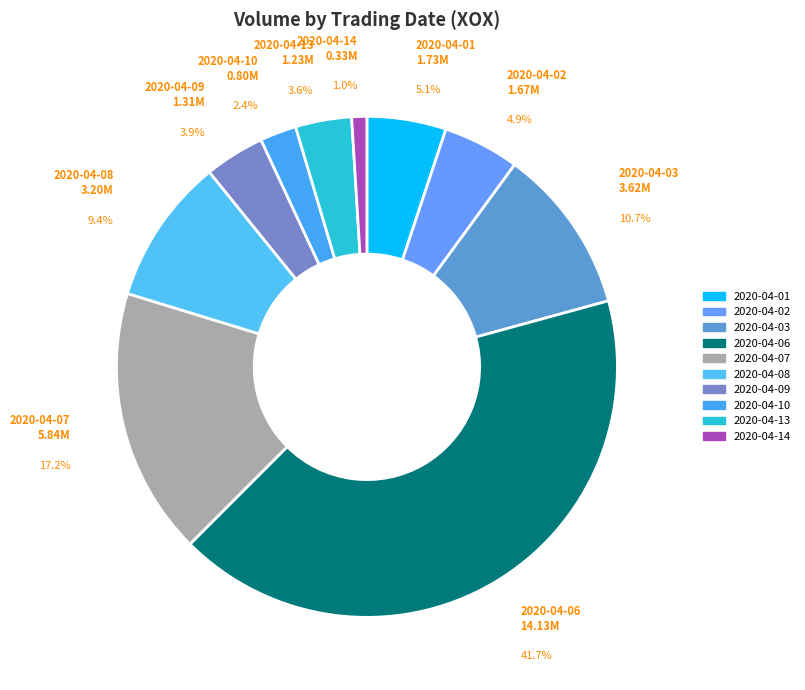

Between 2020-04-10 and 2020-04-14, which is larger?

2020-04-10